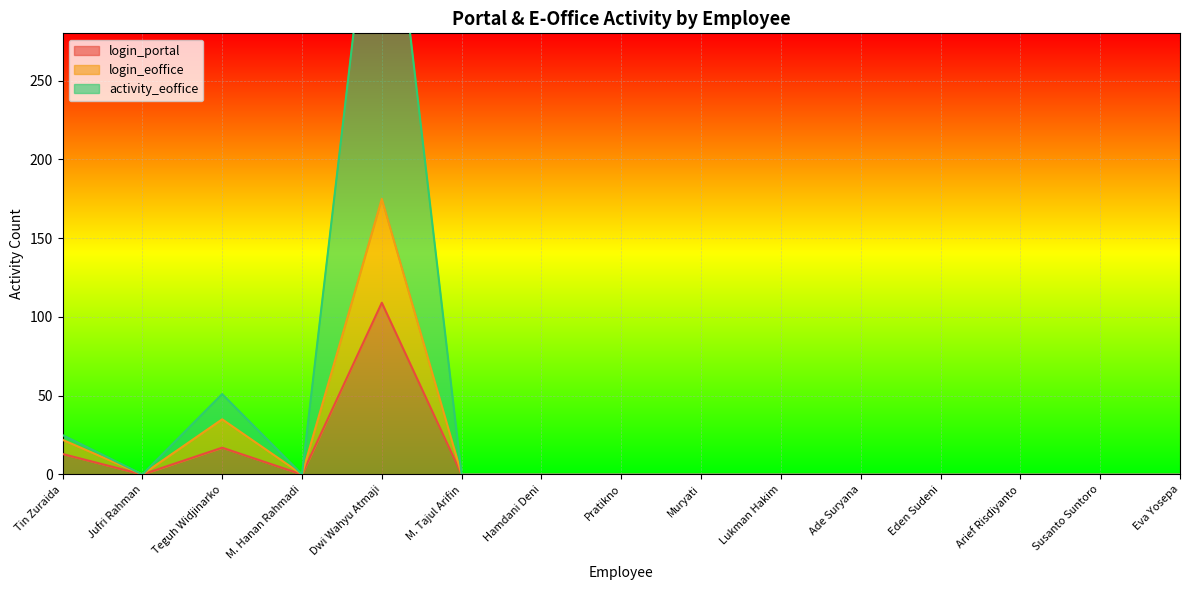

What is the difference between the maximum and minimum values in the login_eoffice series?

175